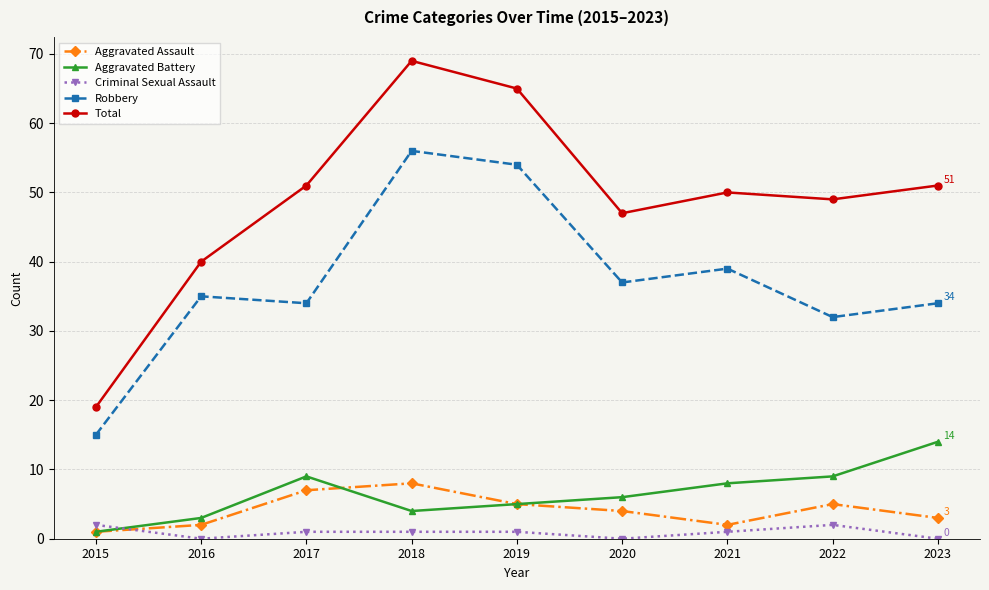

In Total, how many points are lower than both neighbors (excluding endpoints)?

2